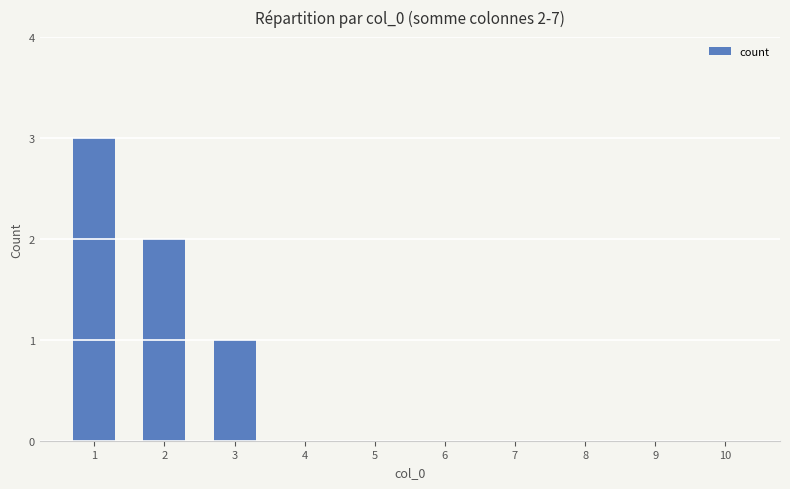

What is the greatest value displayed?

3